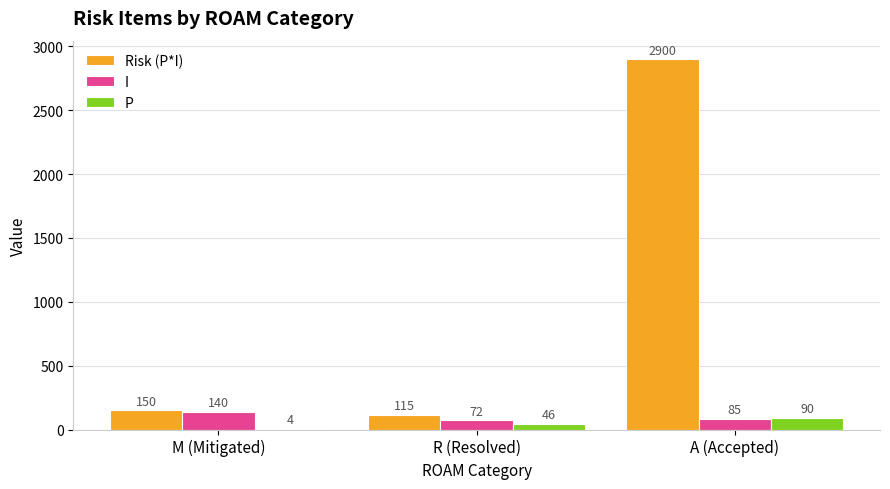

Between M (Mitigated) and R (Resolved), which series saw the biggest shift?

I